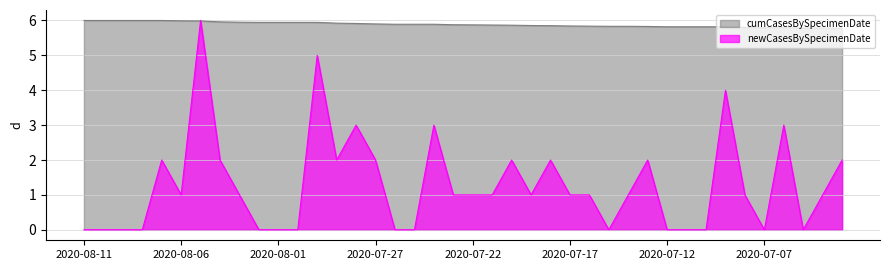

How many lines are shown in the chart?

2